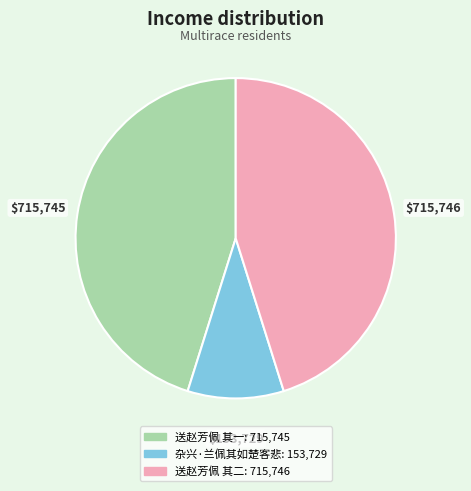

Which slice is the smallest?

杂兴·兰佩其如楚客悲